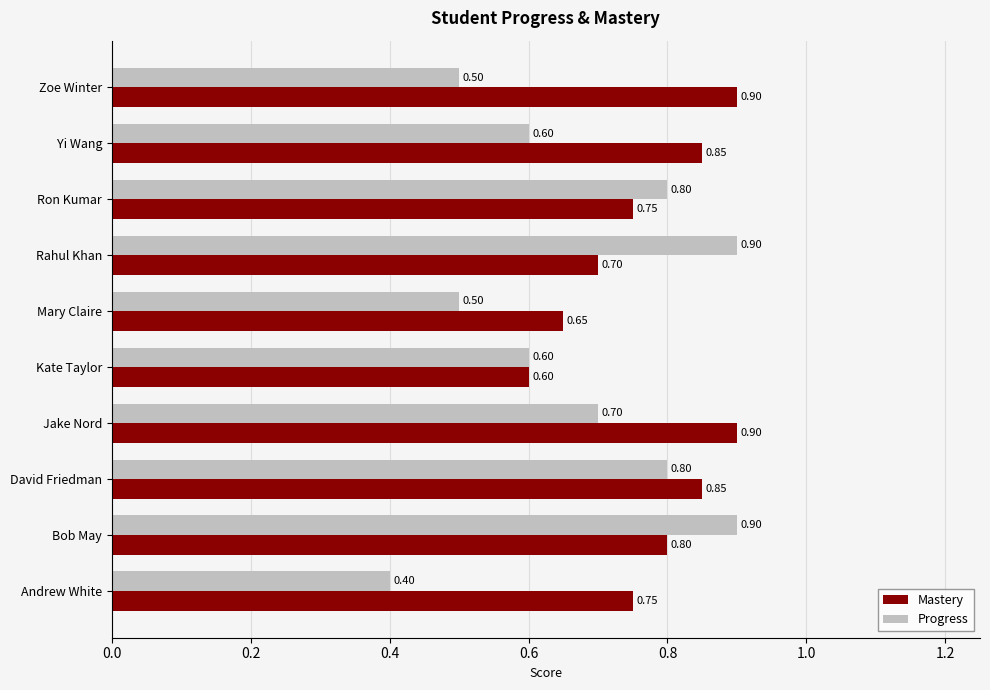

At how many categories does at least one series exceed 0?

10